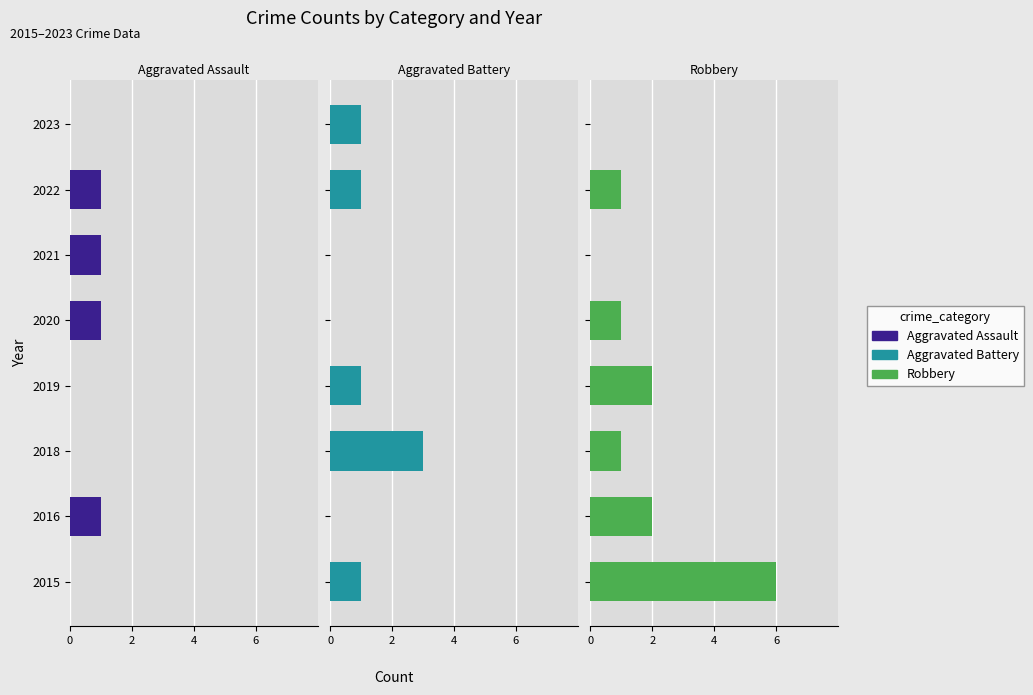

Which has a higher value, 2015 or 2022?

2022